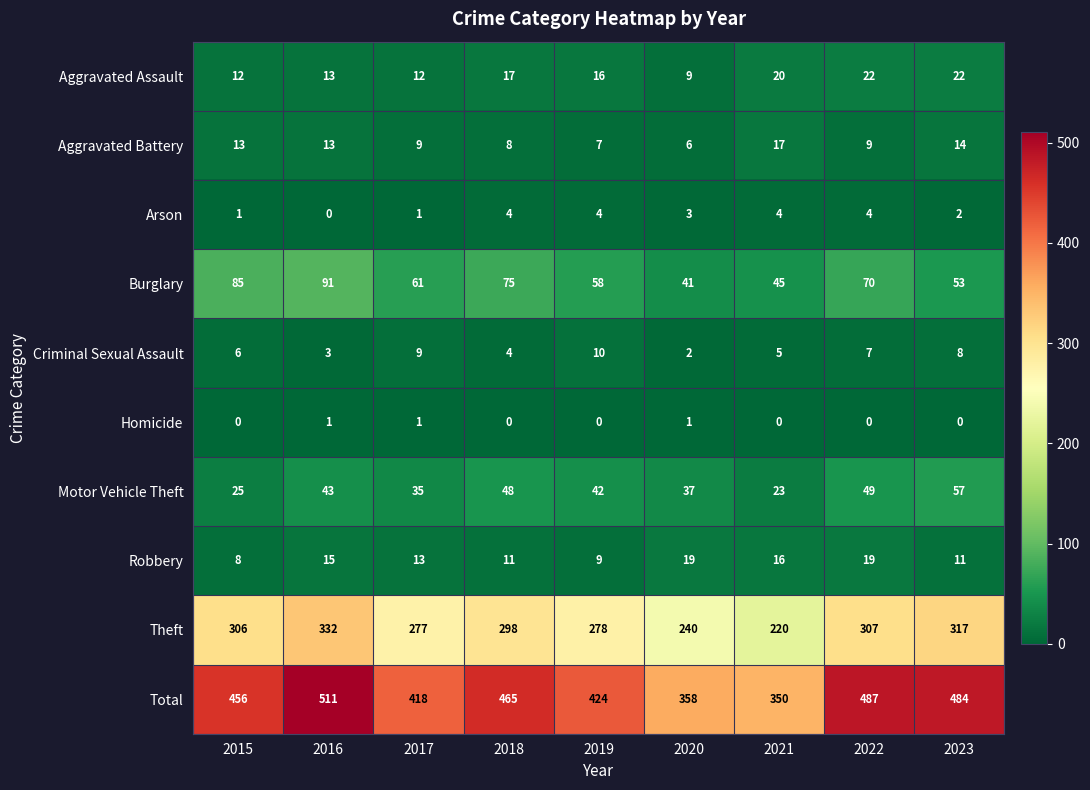

Where is Motor Vehicle Theft nearest to the value 40?

2019